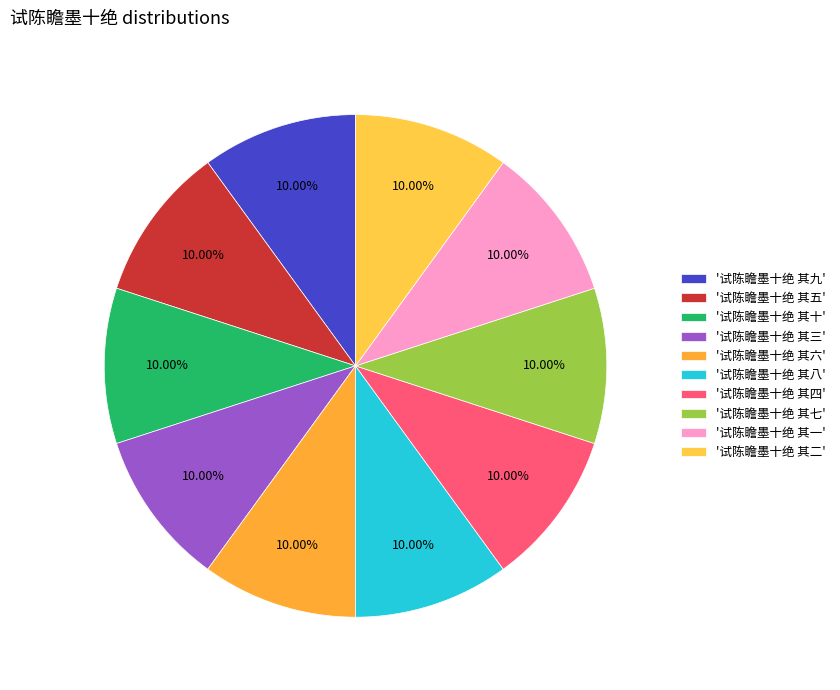

Is there a majority slice in this chart?

No